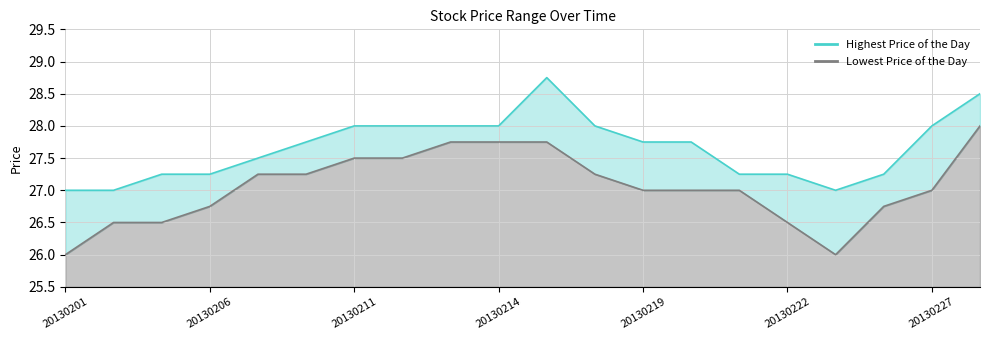

At how many categories does at least one series exceed 28?

2